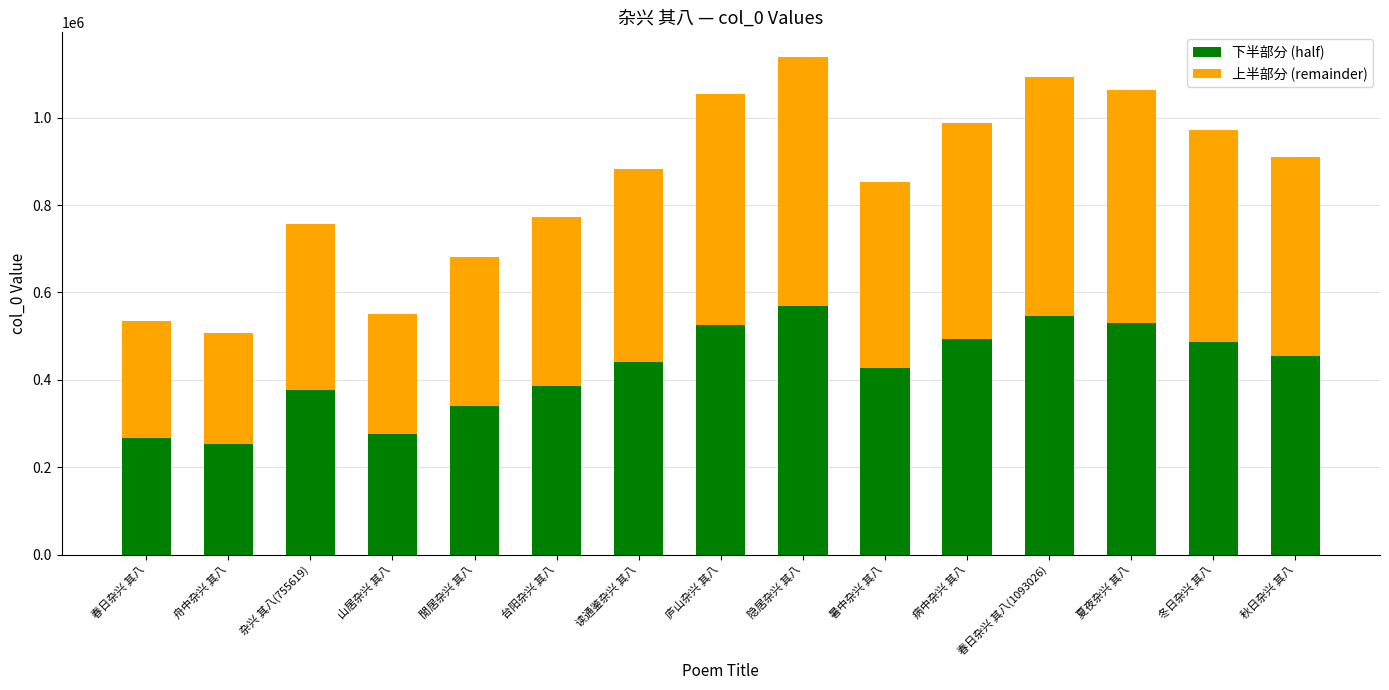

How many distinct data groups are displayed?

2